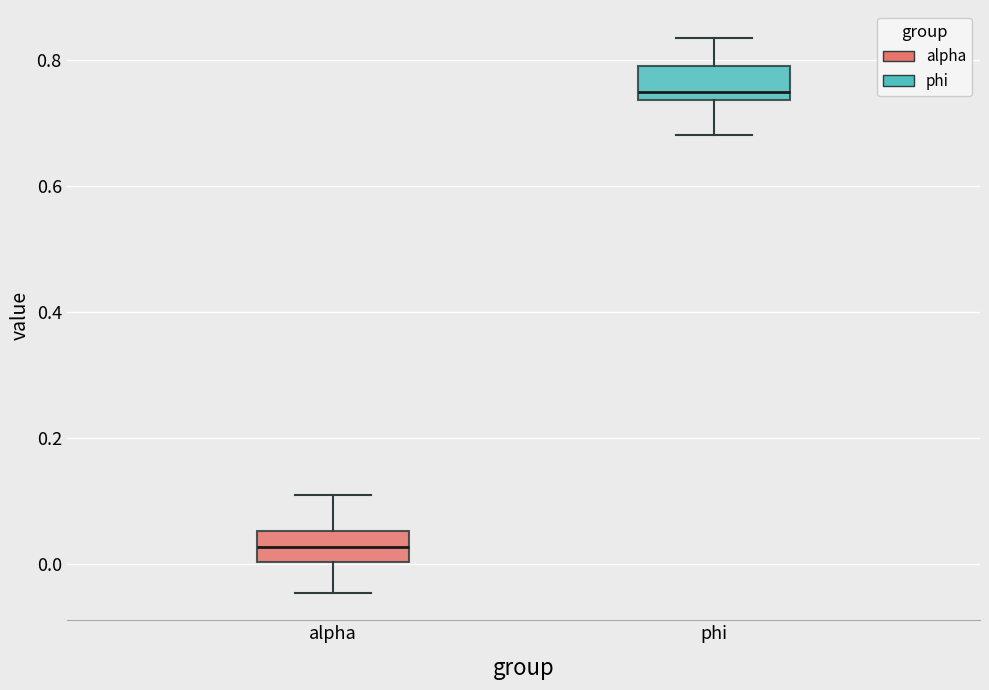

Reading left to right, transcribe this box plot: for each box, give where its median line is, the range the box spans, and where its two whiskers end, as read against the y-axis. The values are not printed on the chart, so give them approximately, as read against the axis.

alpha: median 0.02, box 0.00 to 0.06, whiskers -0.04 to 0.10
phi: median 0.74 (just above the box's lower edge), box 0.74 to 0.80, whiskers 0.68 to 0.84